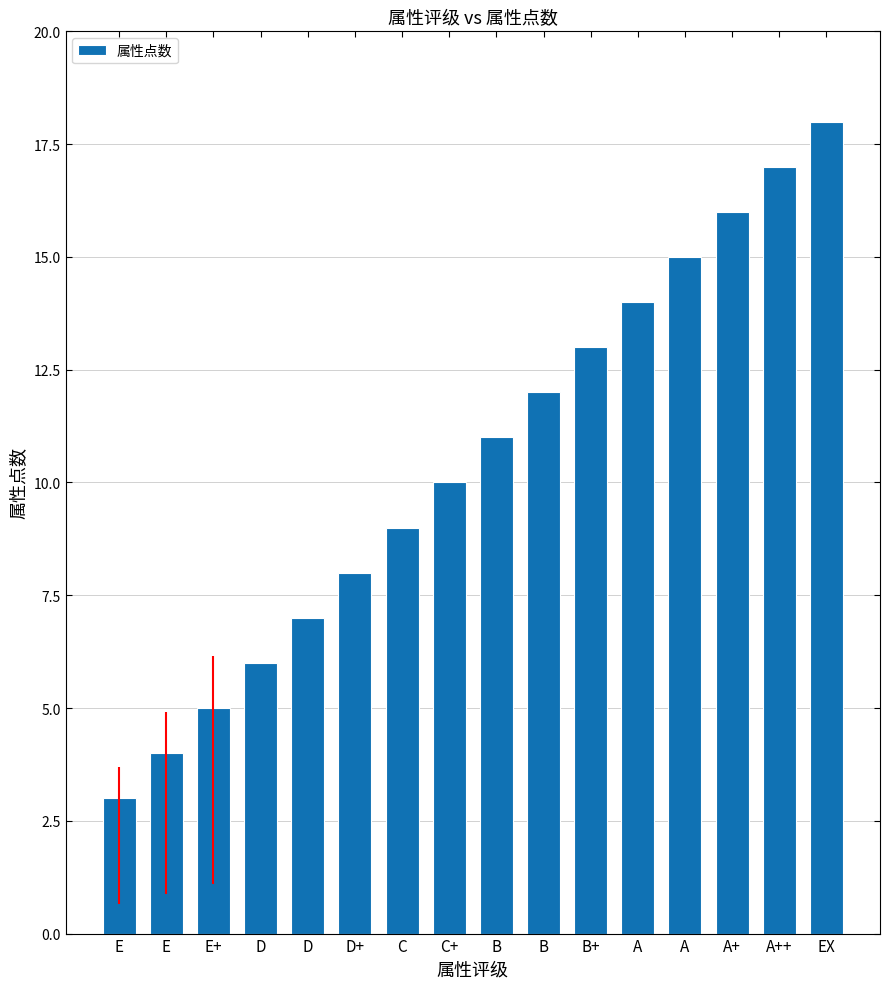

How many bars are there in total?

16